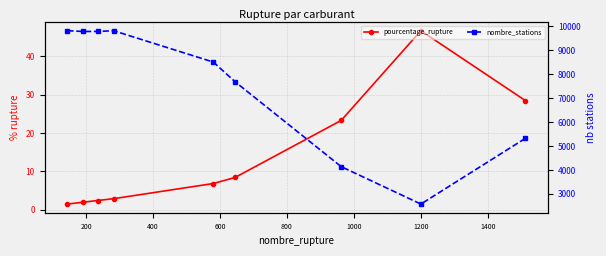

How many interior local peaks does the nombre_stations series have?

1